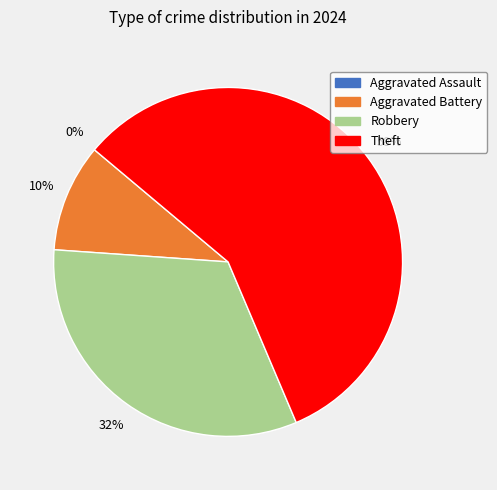

Which slice represents more than half of the pie?

Theft